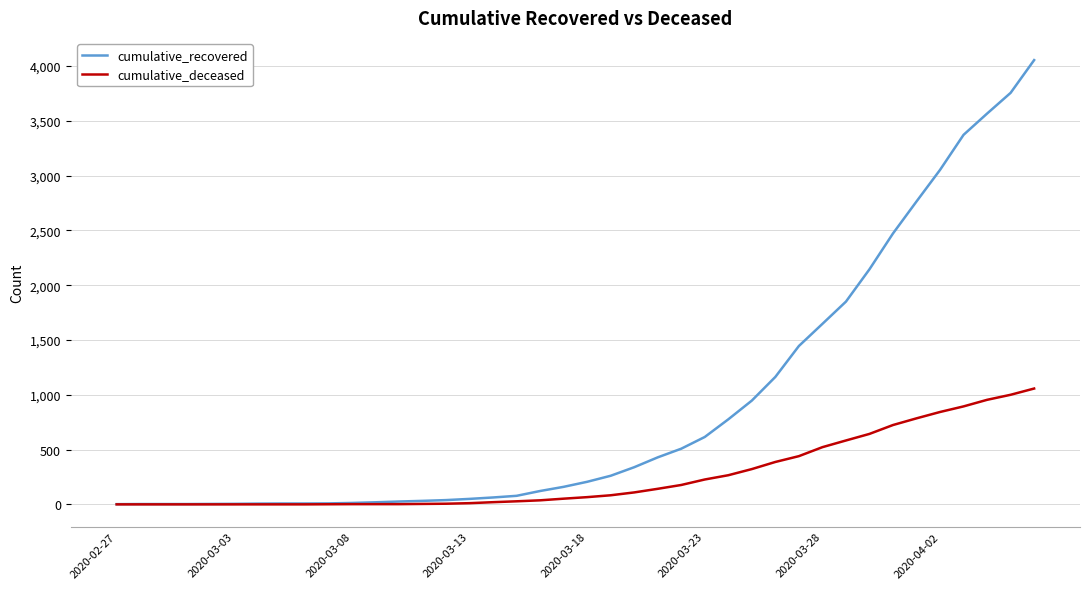

Which series has the largest range (max minus min)?

cumulative_recovered